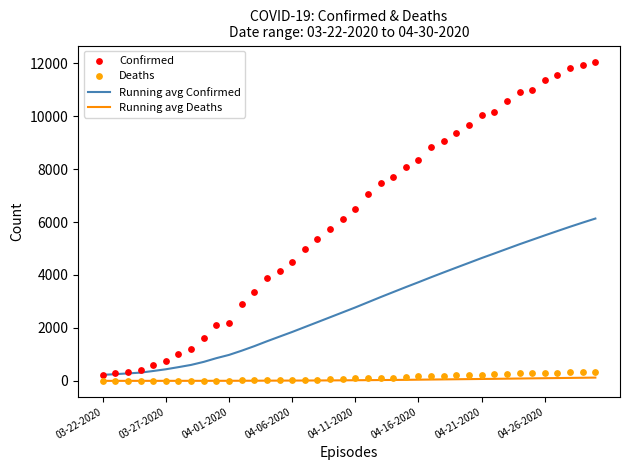

At how many categories does at least one series exceed 11765?

3